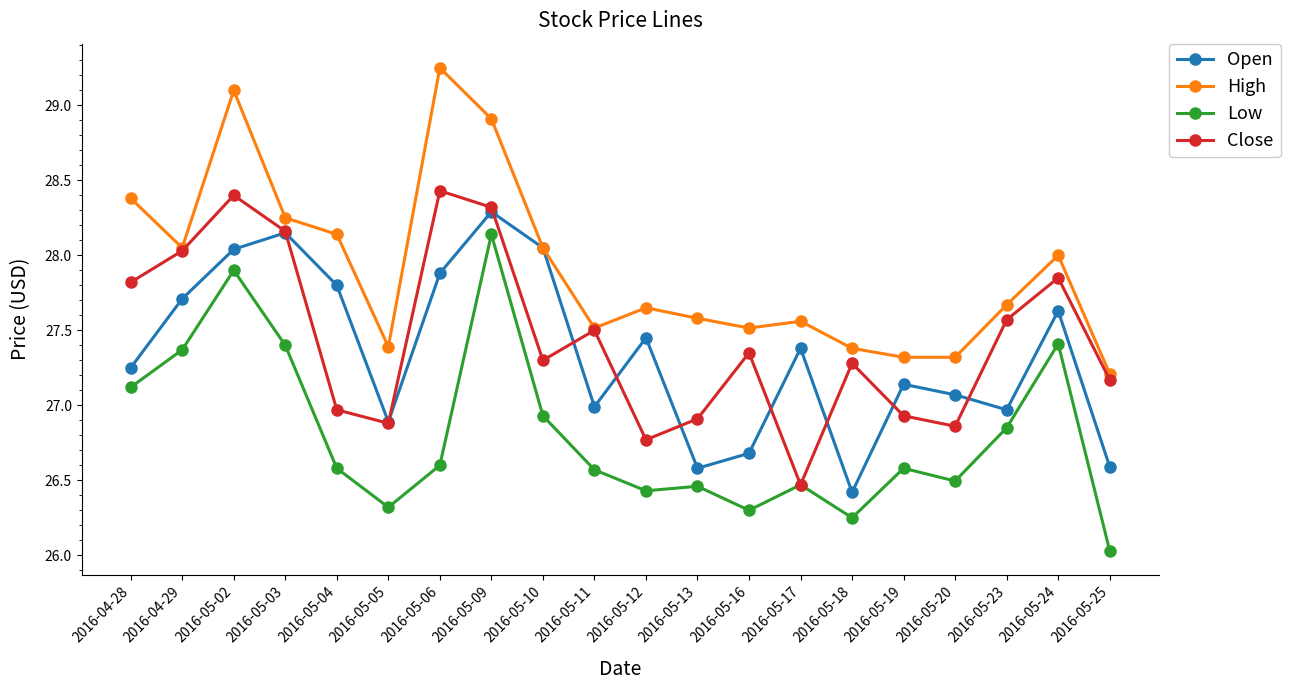

True or false: Open and Low cross at least once.

False